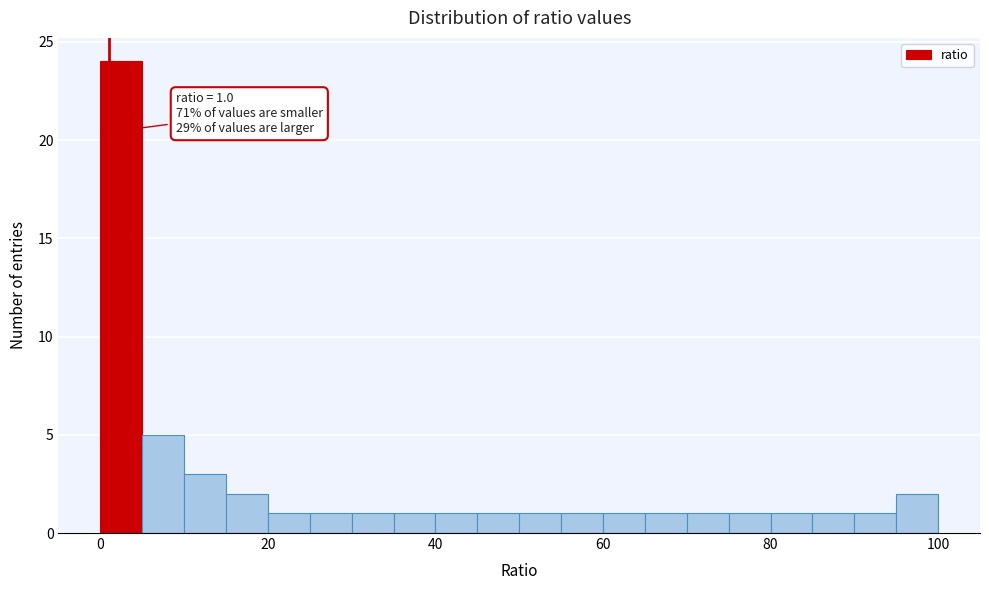

Around what value on the x-axis is the tallest bar? Give the approximate position of its centre, as read against the axis.

2